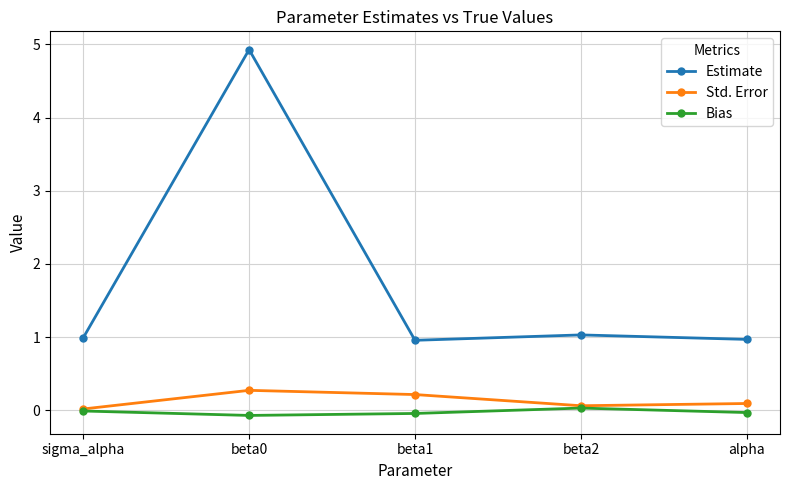

What is the total value across all series at beta2?

1.1